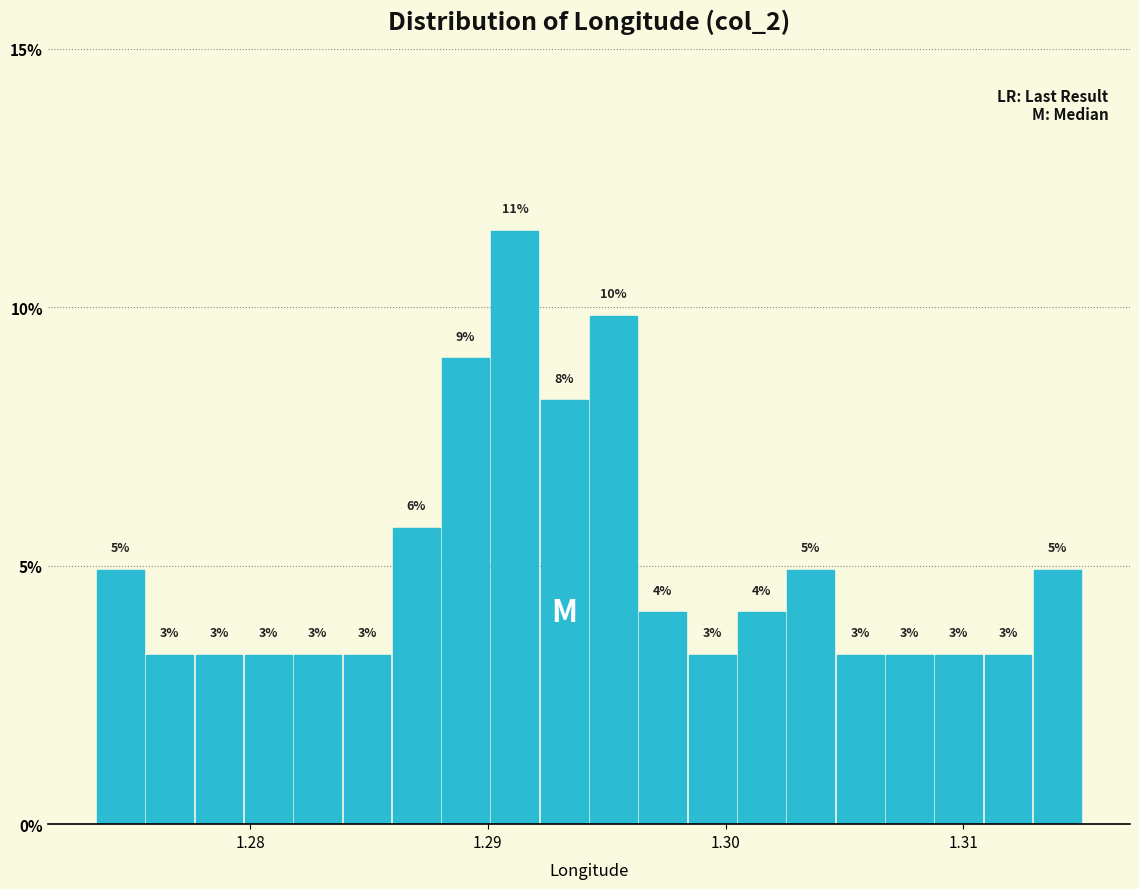

Around what value on the x-axis is the tallest bar? Give the approximate position of its centre, as read against the axis.

1.291